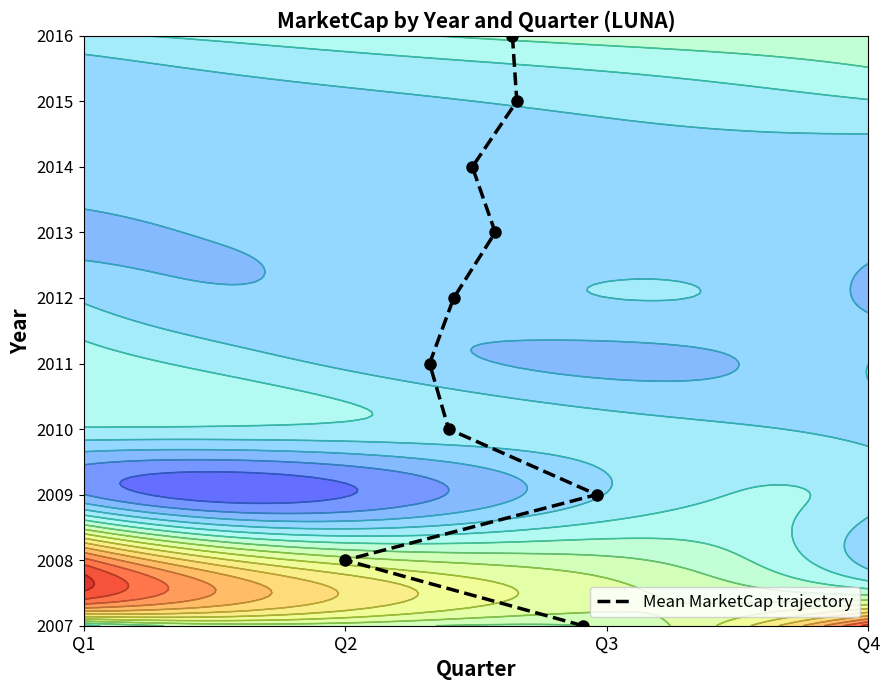

Count the number of values greater than 5.

4